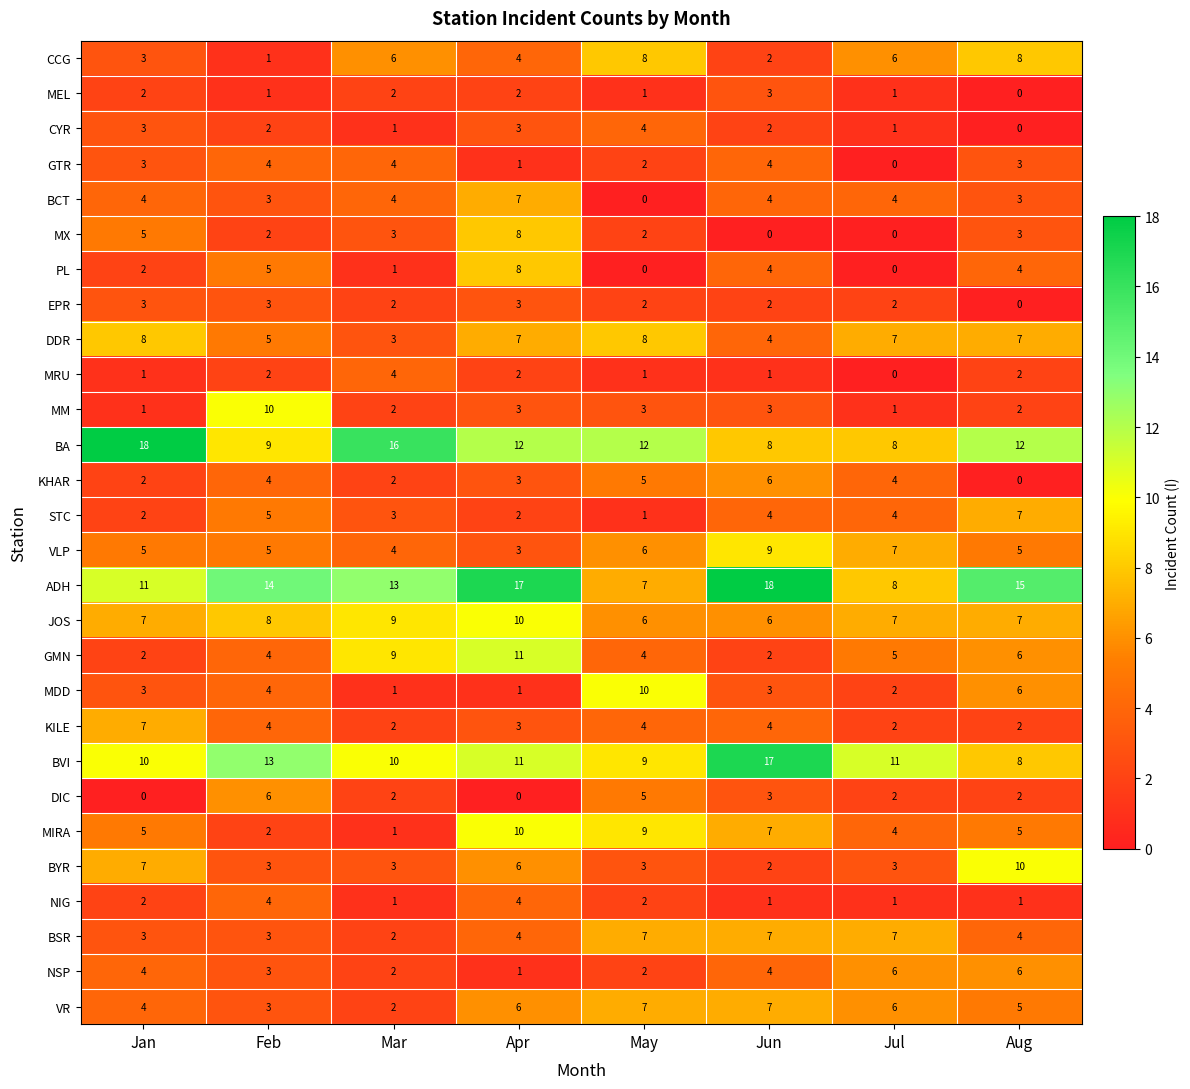

True or false: BVI has a value of 10 at Mar.

True